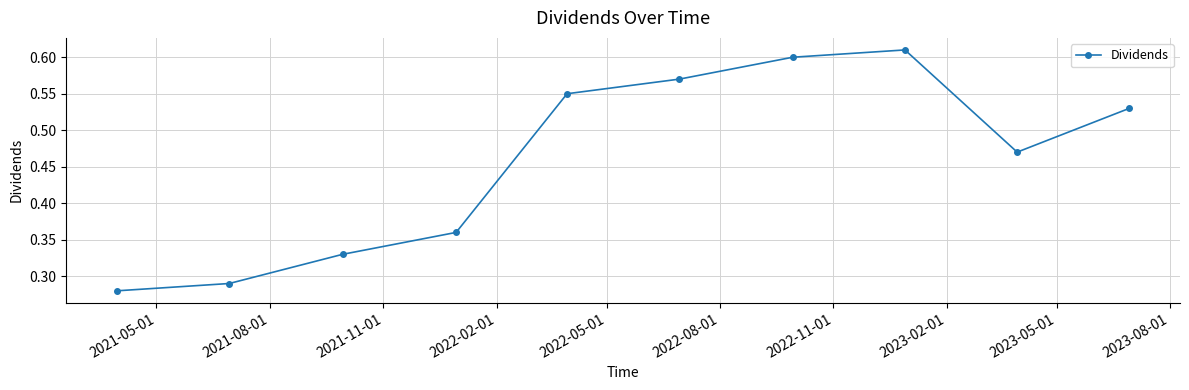

How many interior local valleys (lower than both neighbors) does the data have?

1